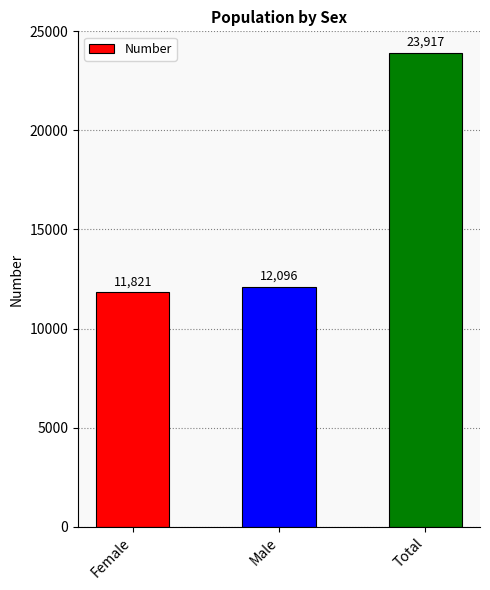

What is the label of the 2nd bar from the left?

Male